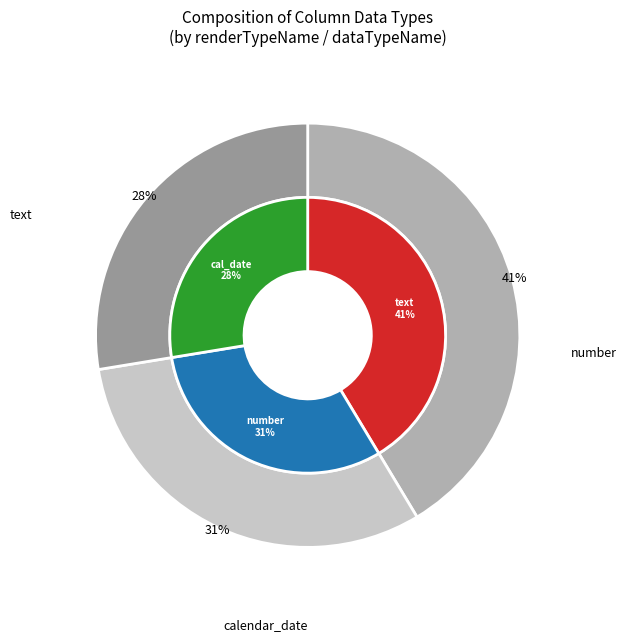

Is it true that text is 11% of the pie?

False